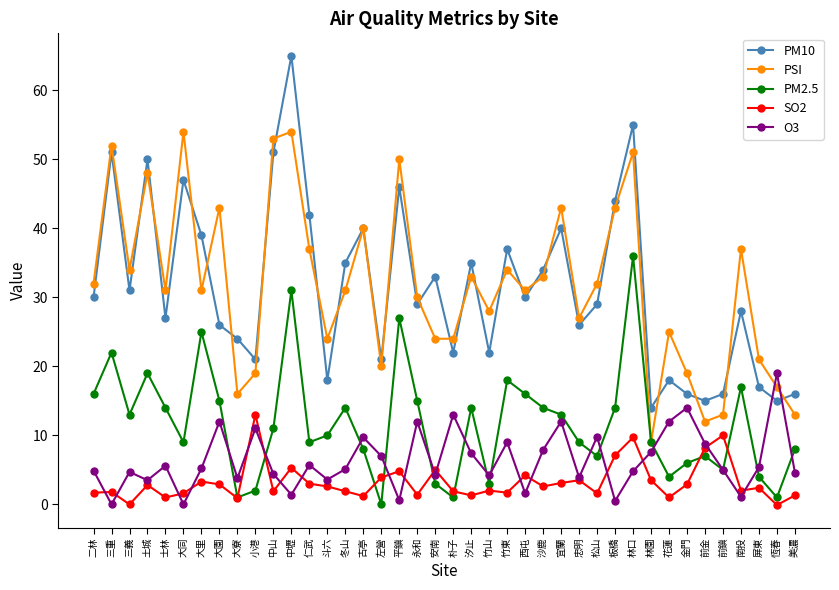

At which label does O3 reach its peak?

恆春